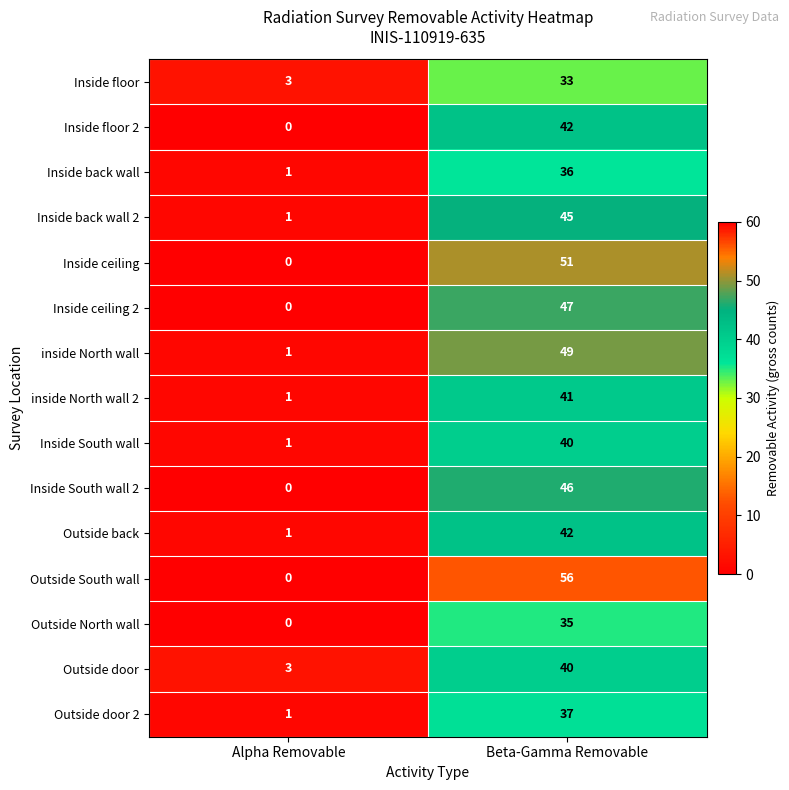

What is the maximum value shown in the chart?

56